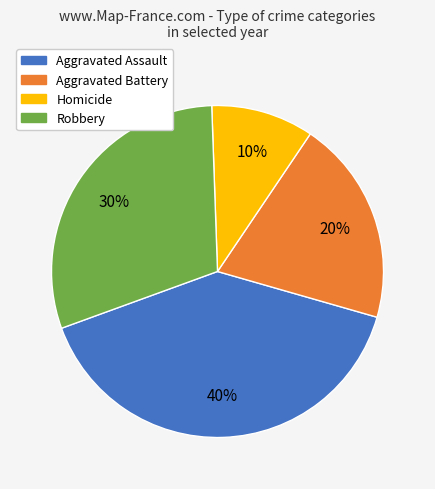

Is it true that Homicide is 25% of the pie?

False